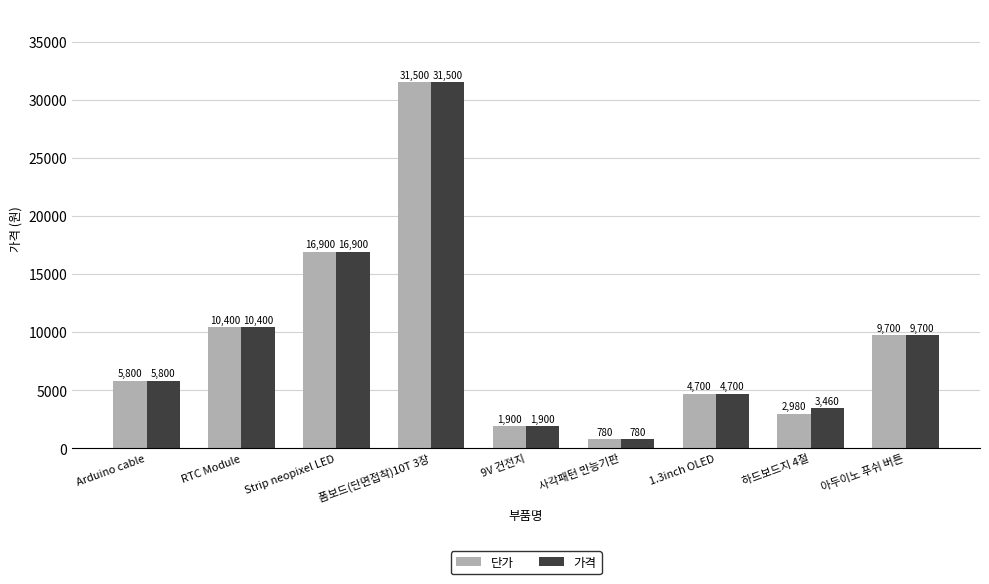

What is the total value across all series at Arduino cable?

11600